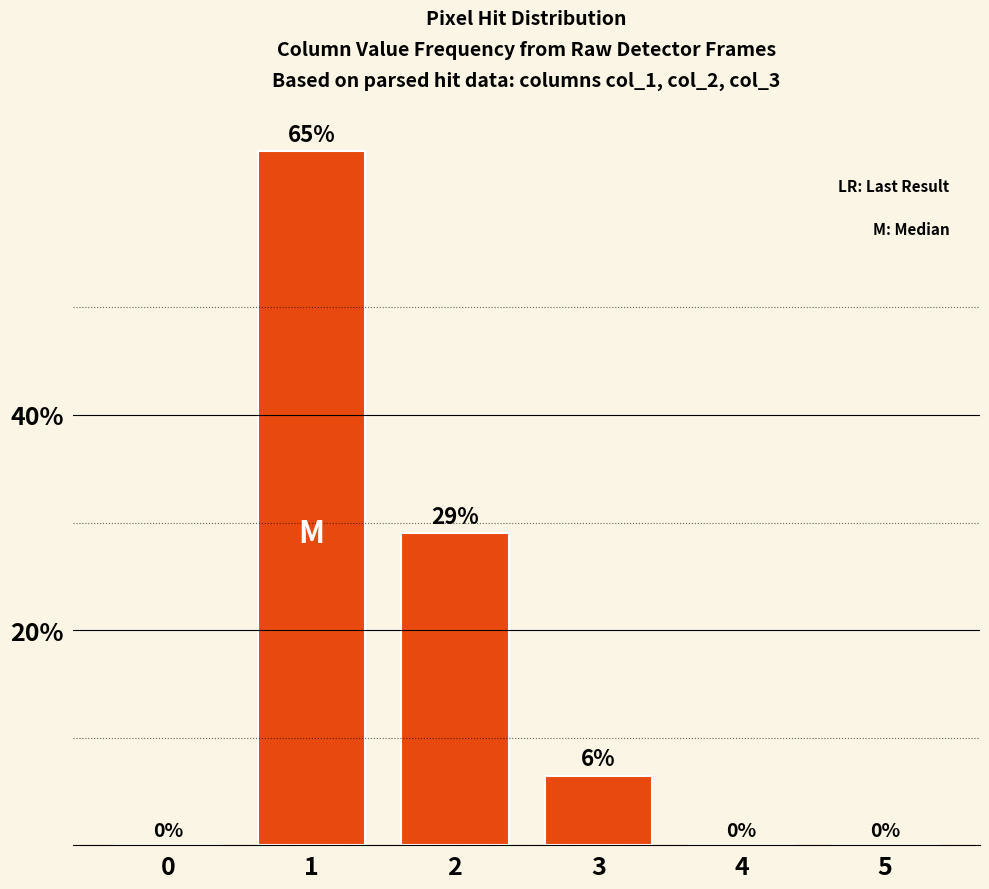

What is the sum of all values?

100.0